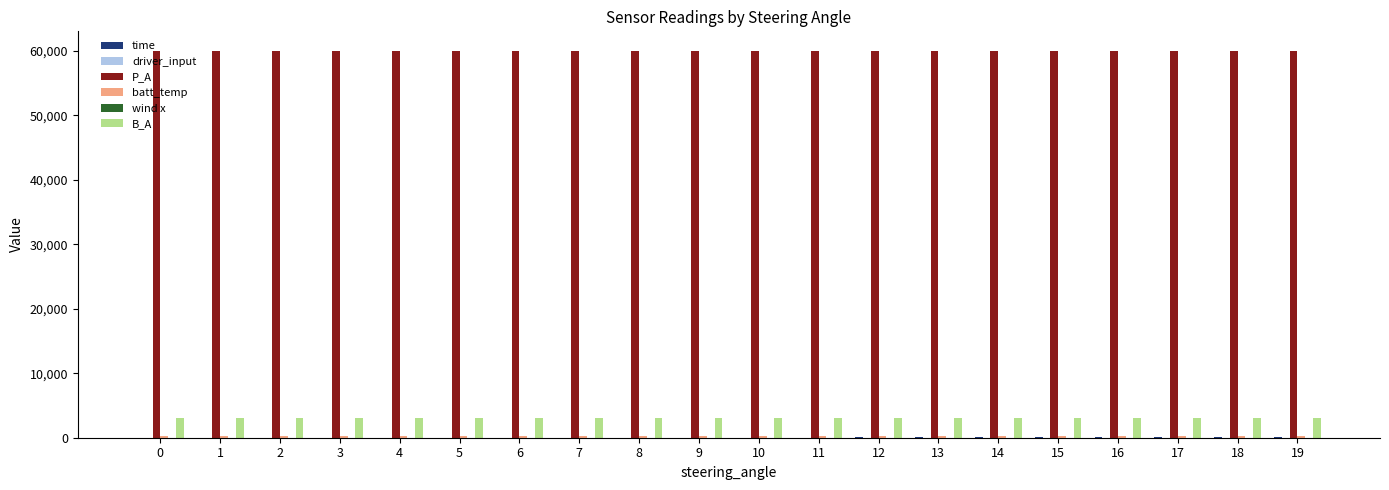

Which series has the largest total across all categories?

P_A